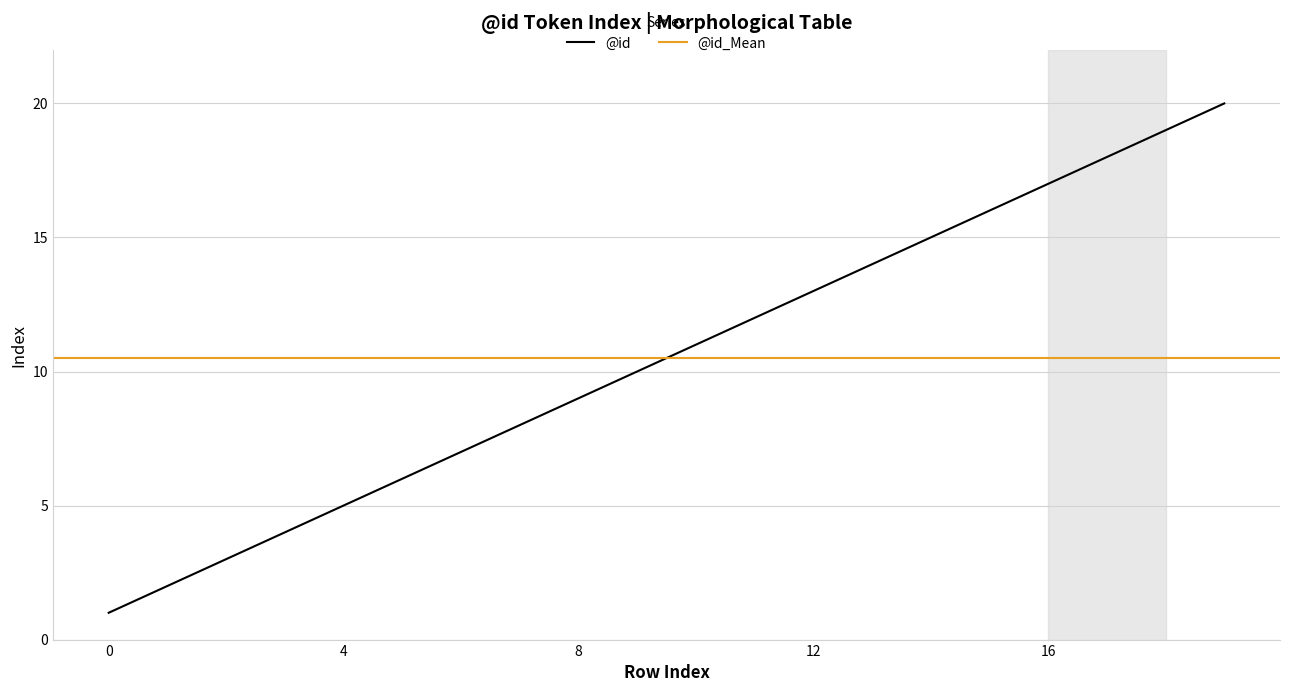

What is the value of the 8th point from the left?

8